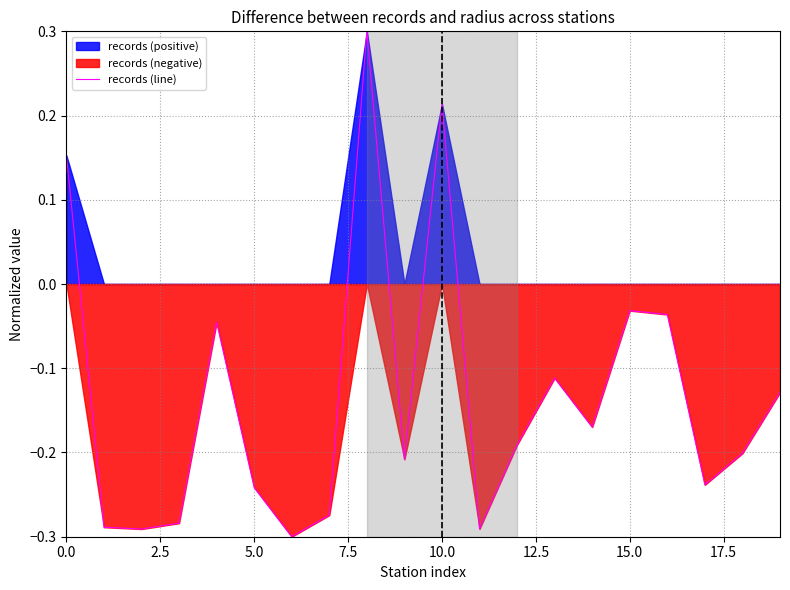

Reading right to left, transcribe all the data shown in this chart.

-0.1	-0.2	-0.2	-0.0	-0.0	-0.2	-0.1	-0.2	-0.3	0.2	-0.2	0.3	-0.3	-0.3	-0.2	-0.0	-0.3	-0.3	-0.3	0.2